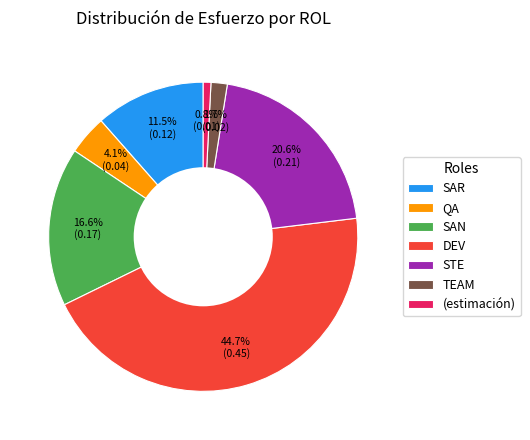

The STE slice represents 31% of the pie. True or false?

False